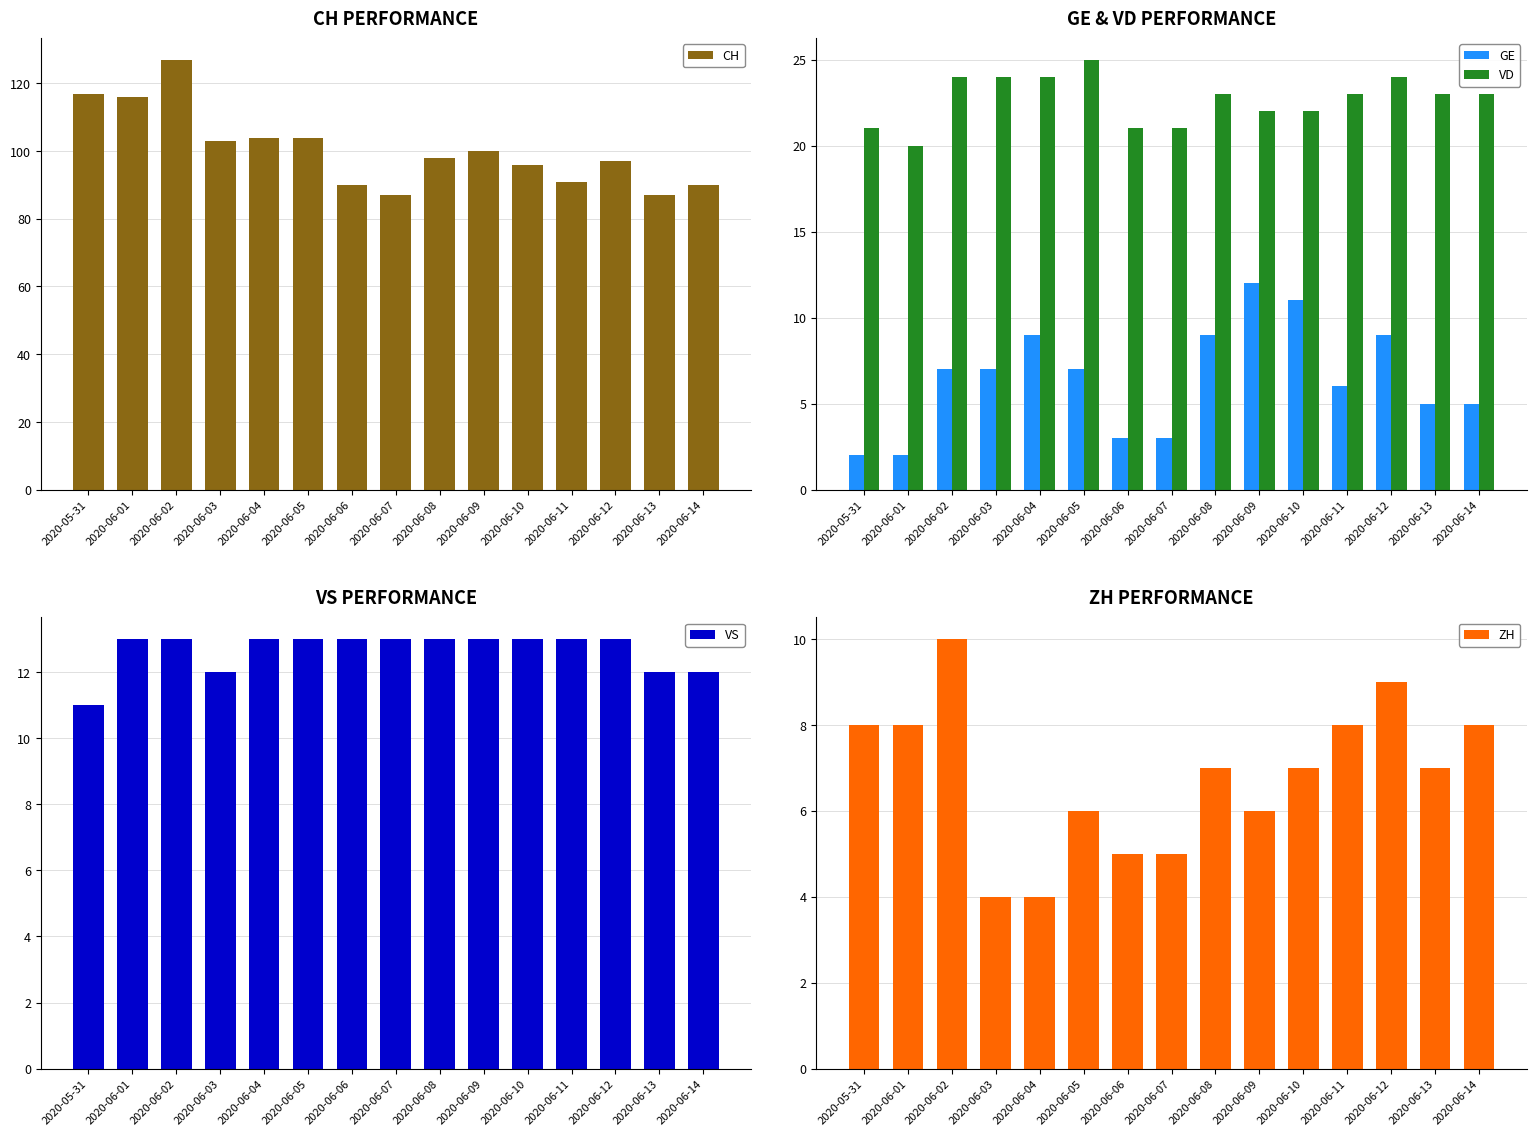

Between 2020-06-12 and 2020-06-13, which is larger?

2020-06-12